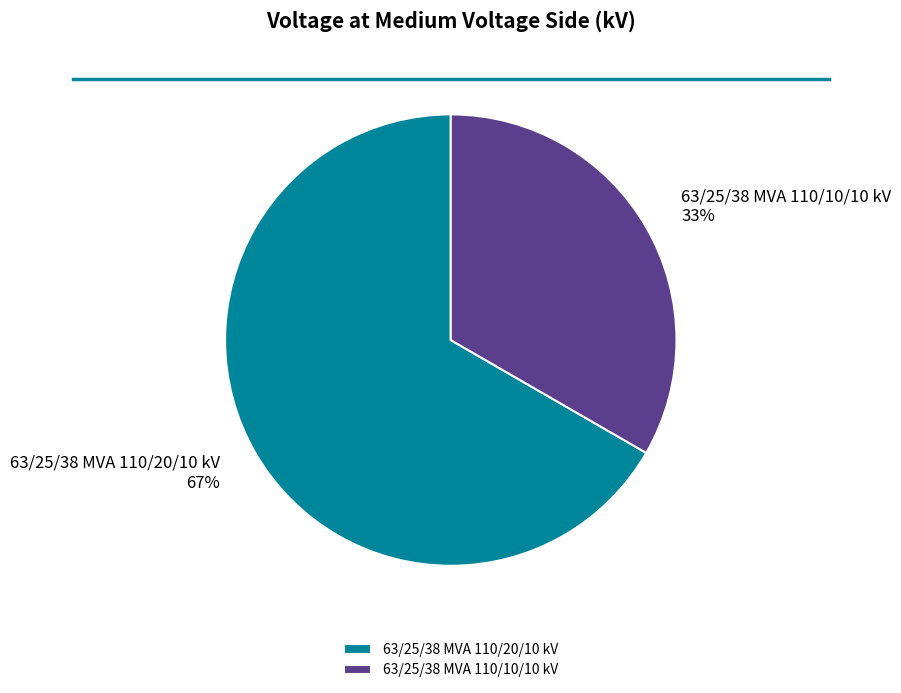

Is the sum of 63/25/38 MVA 110/20/10 kV and 63/25/38 MVA 110/10/10 kV greater than half?

Yes